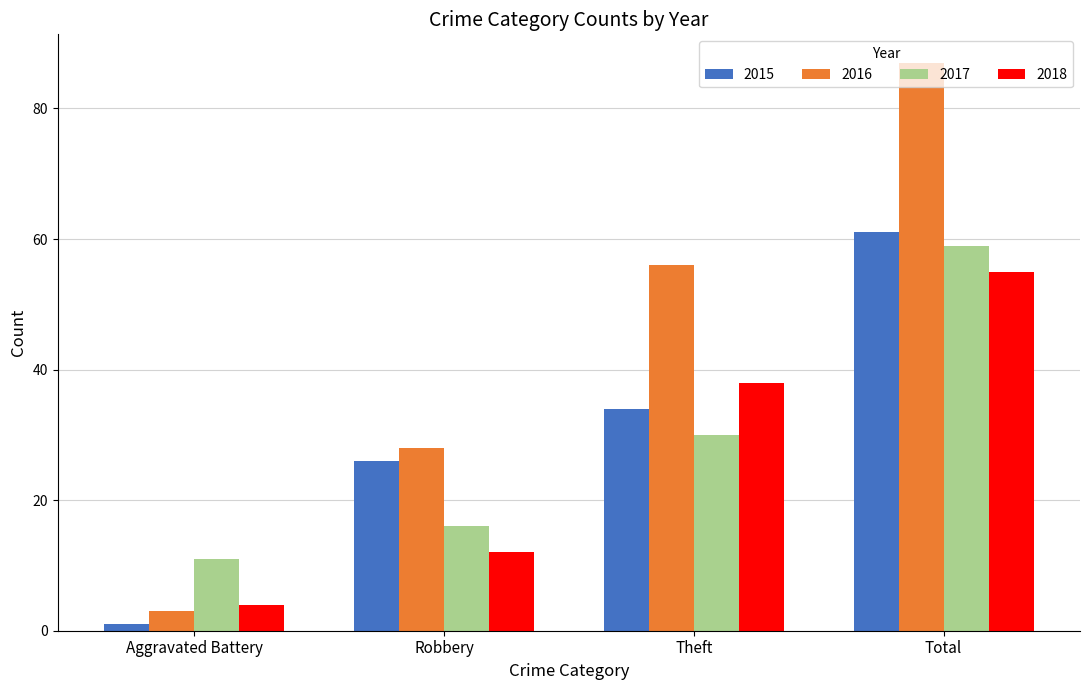

The value of 2017 at Robbery is 25. True or false?

False